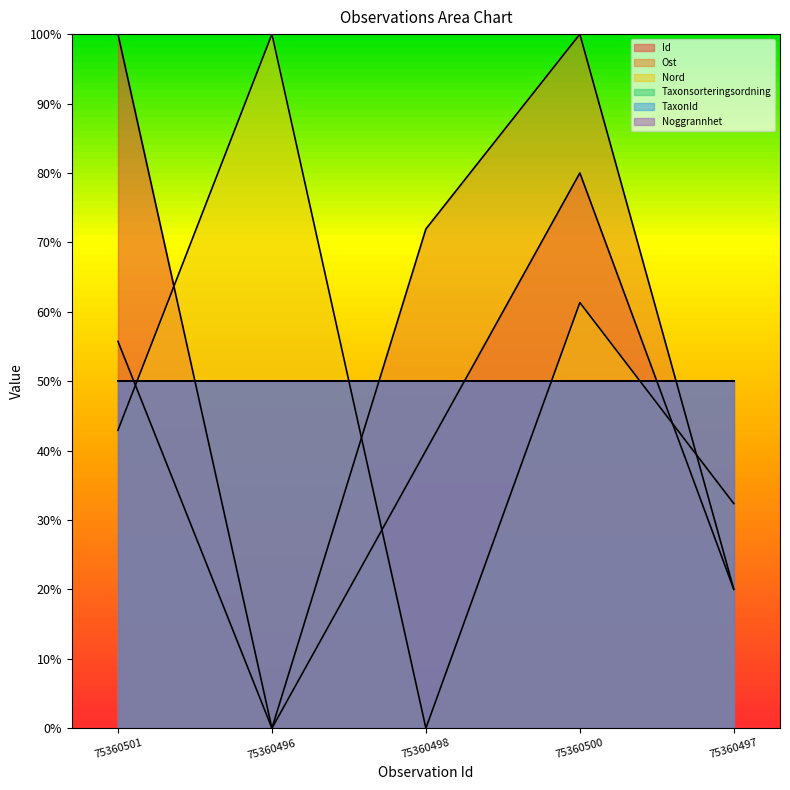

Reading right to left, transcribe all the data shown in this chart.

Id: 75360497=20.0	75360500=80.0	75360498=40.0	75360496=0.0	75360501=100.0
Ost: 75360497=20.0	75360500=100.0	75360498=71.9	75360496=0.0	75360501=55.7
Nord: 75360497=32.4	75360500=61.3	75360498=0.0	75360496=100.0	75360501=42.9